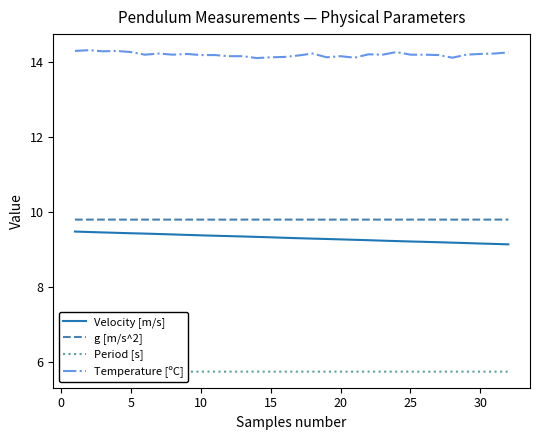

Which series has the largest total across all categories?

Temperature [ºC]